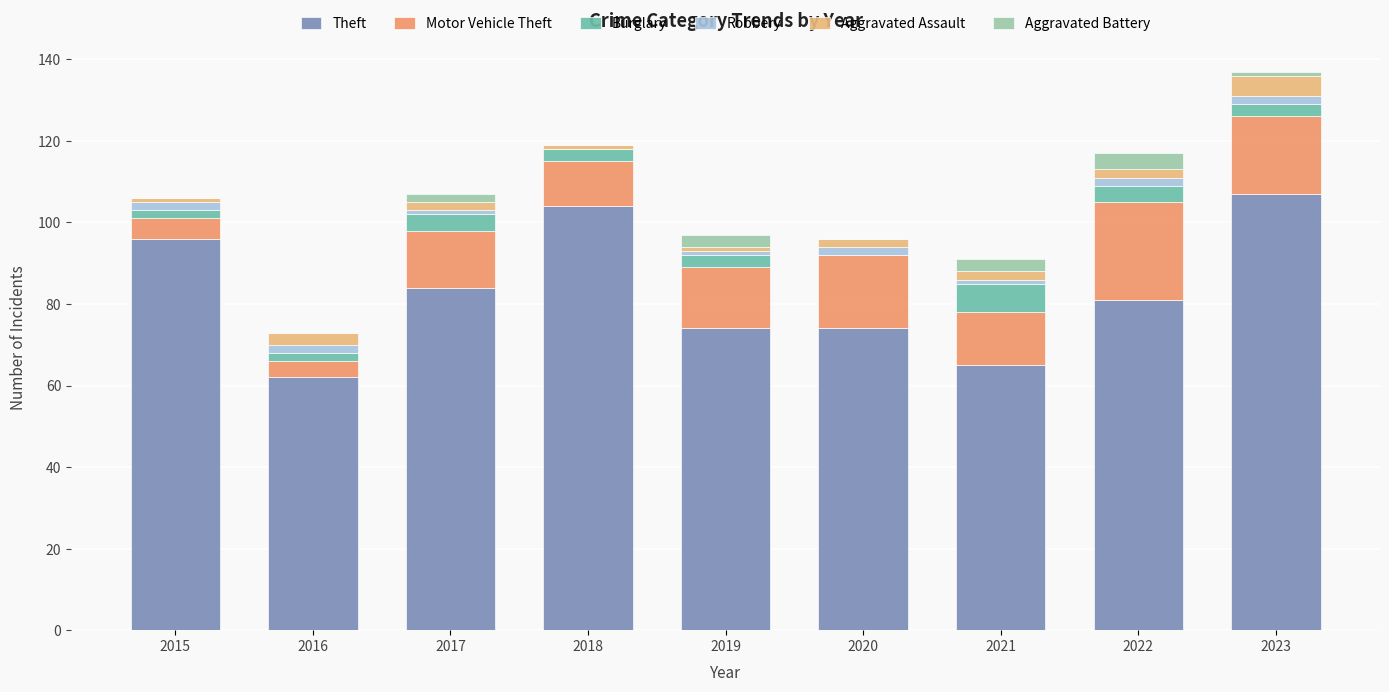

The value of Robbery at 2023 is 1. True or false?

False